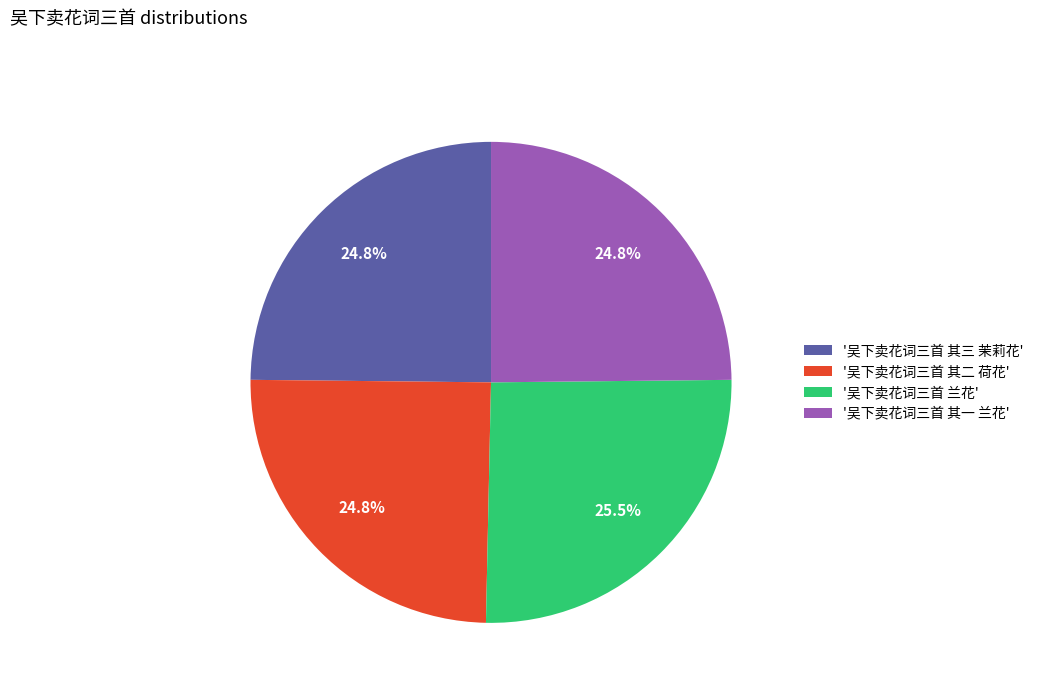

What is the largest slice in the pie chart?

'吴下卖花词三首 兰花'